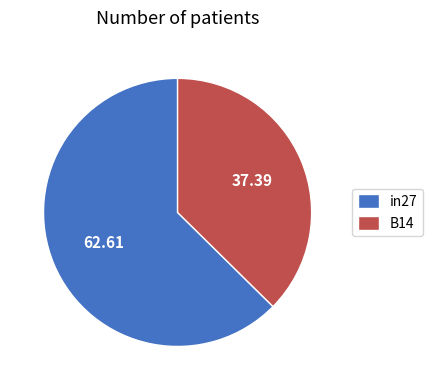

Do B14 and in27 together represent more than half of the pie?

Yes